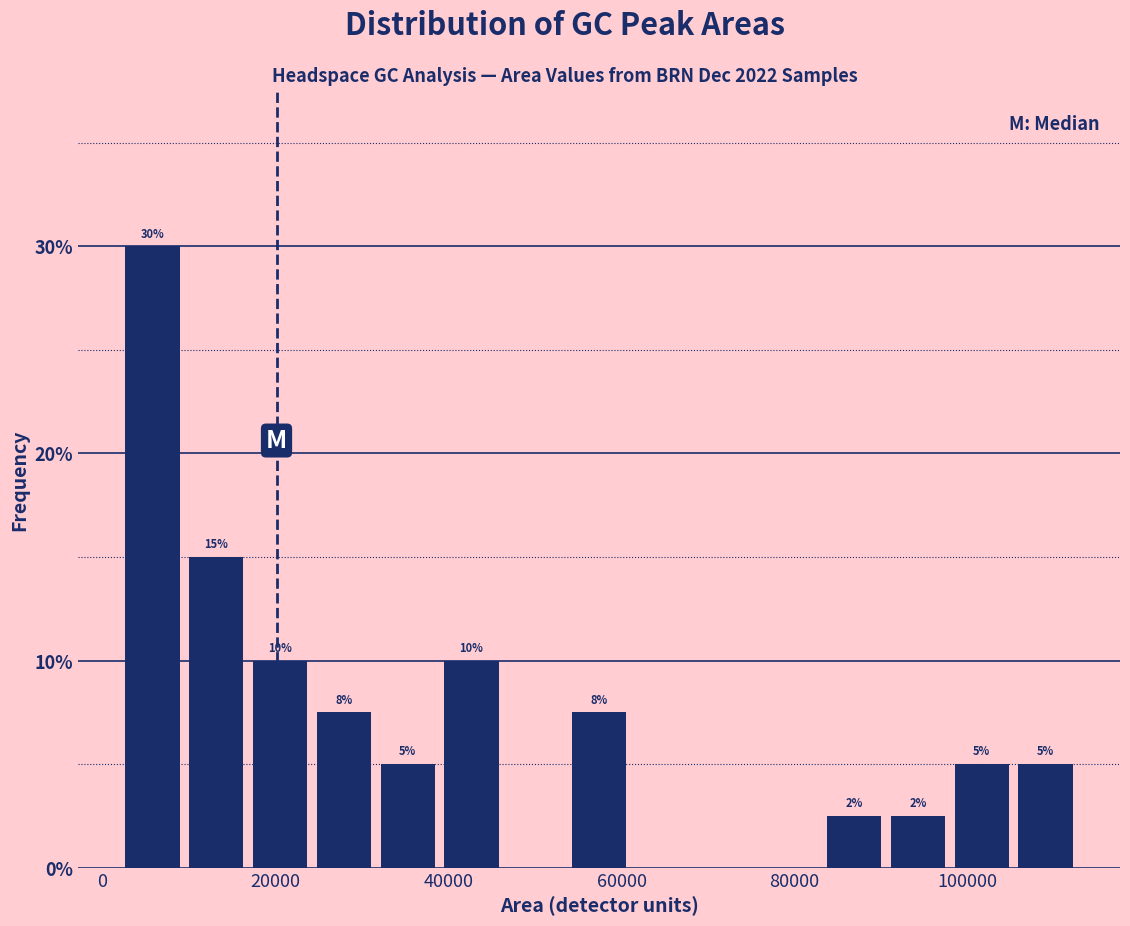

Read against the x-axis, roughly where is the centre of the tallest bar?

6000